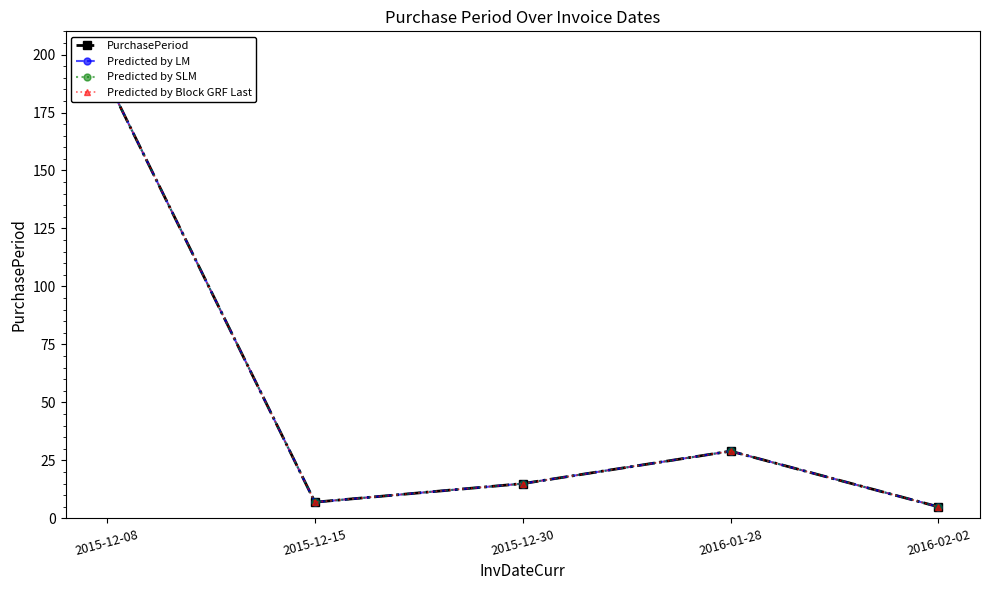

At which category does Predicted by LM reach its first local peak?

2016-01-28